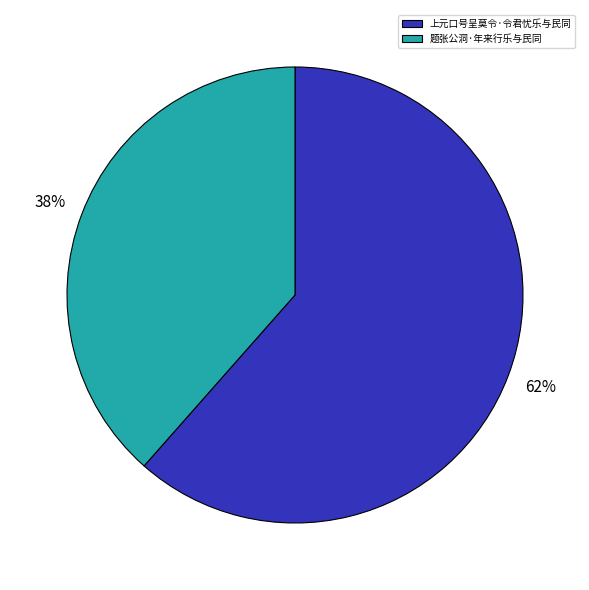

Which has a higher value, 上元口号呈莫令·令君忧乐与民同 or 题张公洞·年来行乐与民同?

上元口号呈莫令·令君忧乐与民同